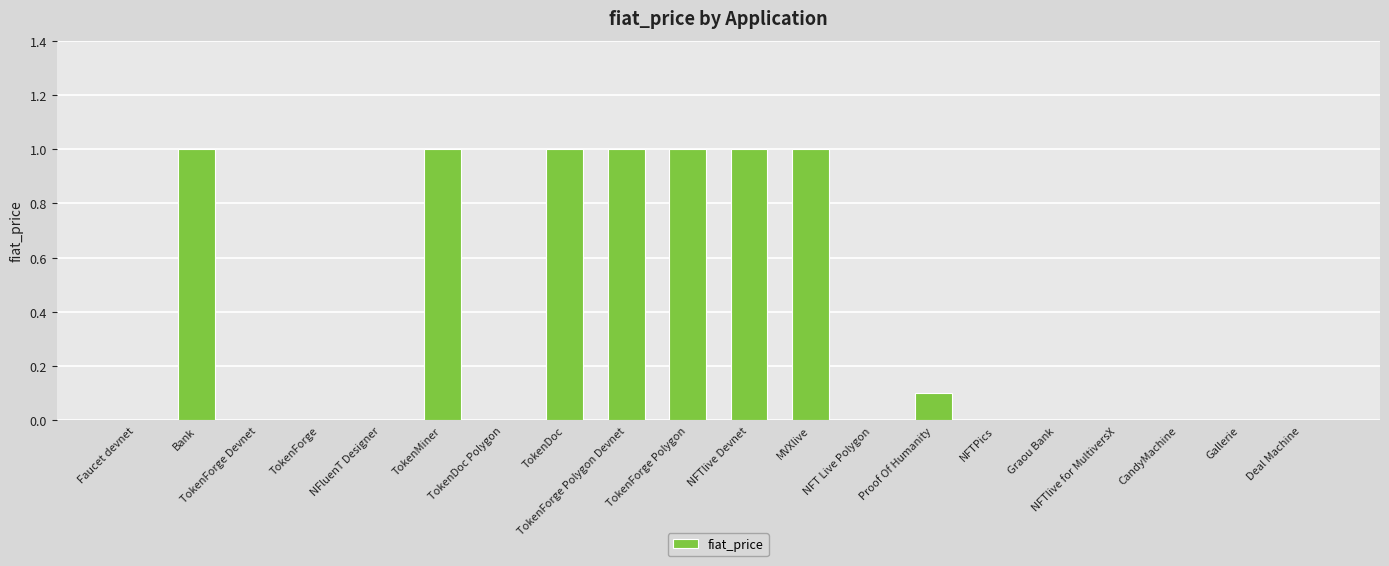

What is the difference between the values at Proof Of Humanity and NFluenT Designer?

0.1